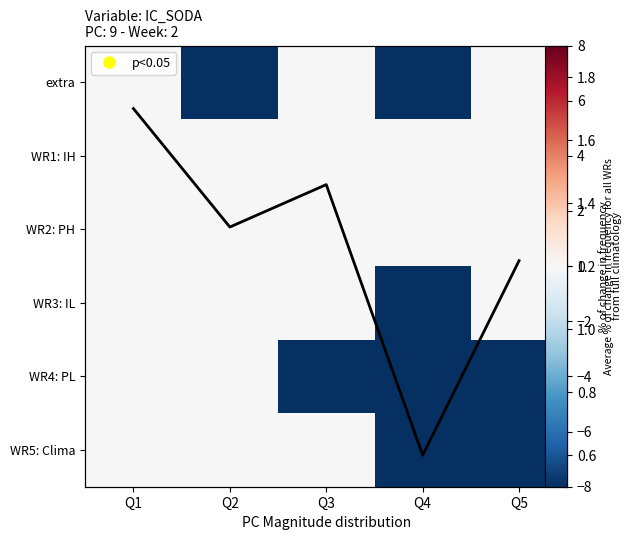

At which label does WR5: Clima reach its minimum?

Q4